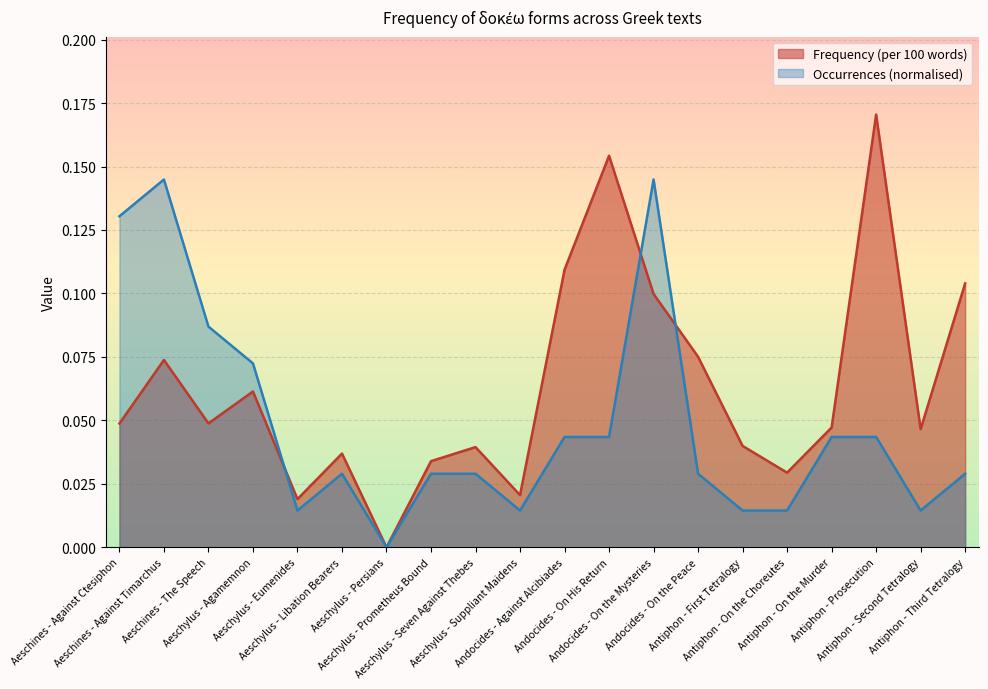

Does the chart display data point markers on the line(s)?

No